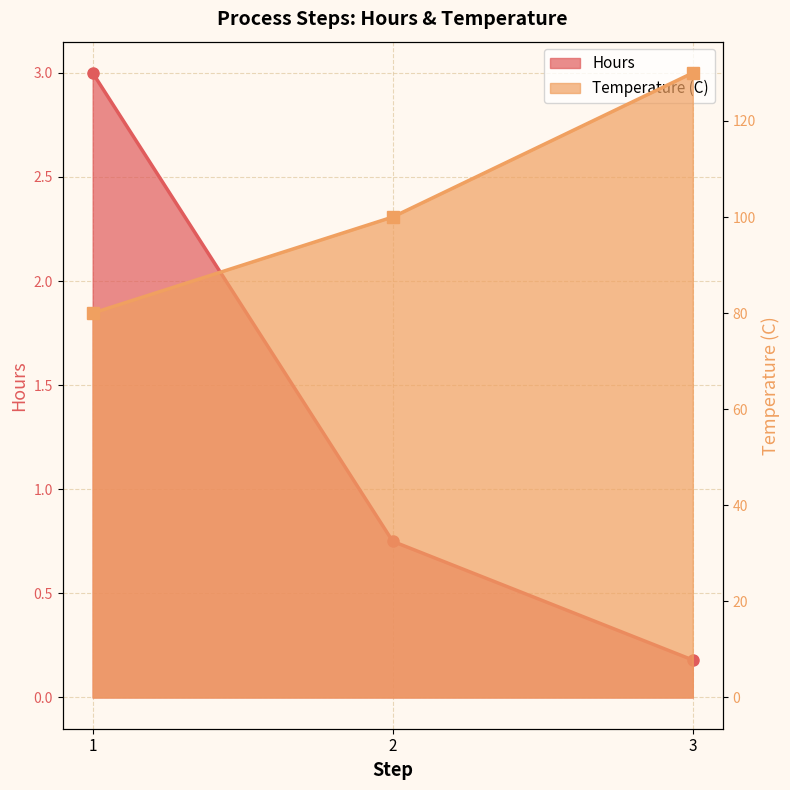

List the series in order of their peak value, highest first.

Temperature (C), Hours